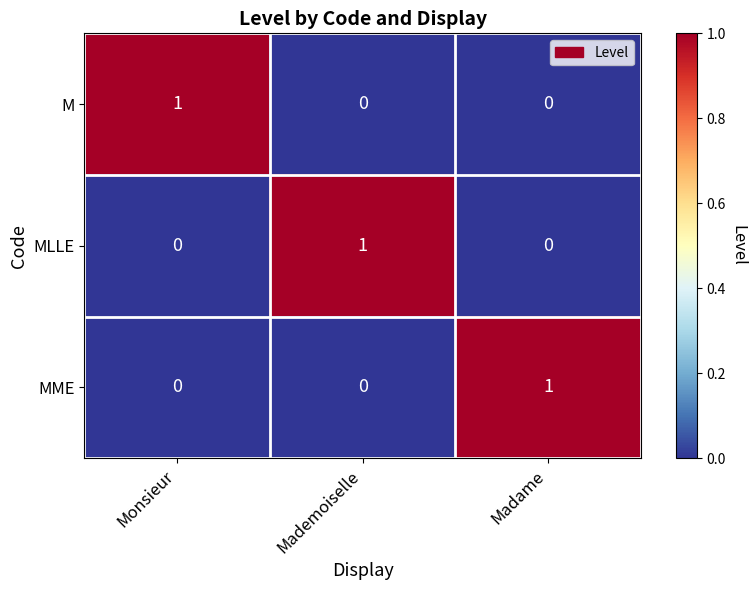

Reading right to left, extract all data points from this chart.

M: 0	0	1
MLLE: 0	1	0
MME: 1	0	0